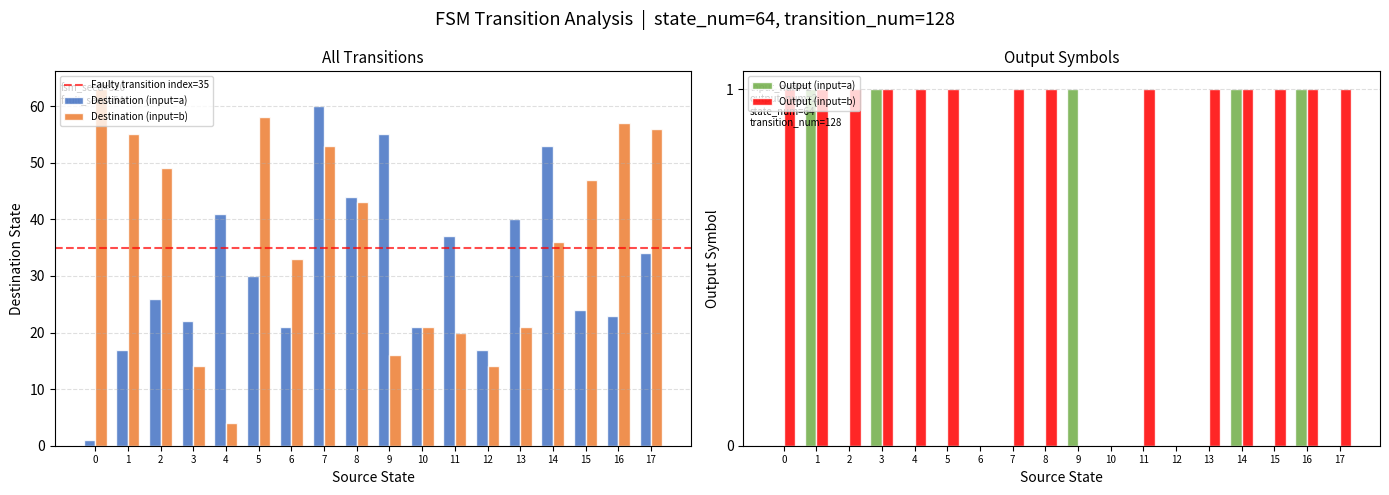

Reading left to right, extract all data points from this chart.

source_state: State 0=0	State 1=0	State 2=1	State 3=1	State 4=2	State 5=2	State 6=3	State 7=3	State 8=4	State 9=4	State 10=5	State 11=5	State 12=6	State 13=6	State 14=7	State 15=7	State 16=8	State 17=8	18=9	19=9	20=10	21=10	22=11	23=11	24=12	25=12	26=13	27=13	28=14	29=14	30=15	31=15	32=16	33=16	34=17	35=17
destination_state: State 0=1	State 1=63	State 2=17	State 3=55	State 4=26	State 5=49	State 6=22	State 7=14	State 8=41	State 9=4	State 10=30	State 11=58	State 12=21	State 13=33	State 14=60	State 15=53	State 16=44	State 17=43	18=55	19=16	20=21	21=21	22=37	23=20	24=17	25=14	26=40	27=21	28=53	29=36	30=24	31=47	32=23	33=57	34=34	35=56
output_symbol: State 0=0	State 1=1	State 2=1	State 3=1	State 4=0	State 5=1	State 6=1	State 7=1	State 8=0	State 9=1	State 10=0	State 11=1	State 12=0	State 13=0	State 14=0	State 15=1	State 16=0	State 17=1	18=1	19=0	20=0	21=0	22=0	23=1	24=0	25=0	26=0	27=1	28=1	29=1	30=0	31=1	32=1	33=1	34=0	35=1